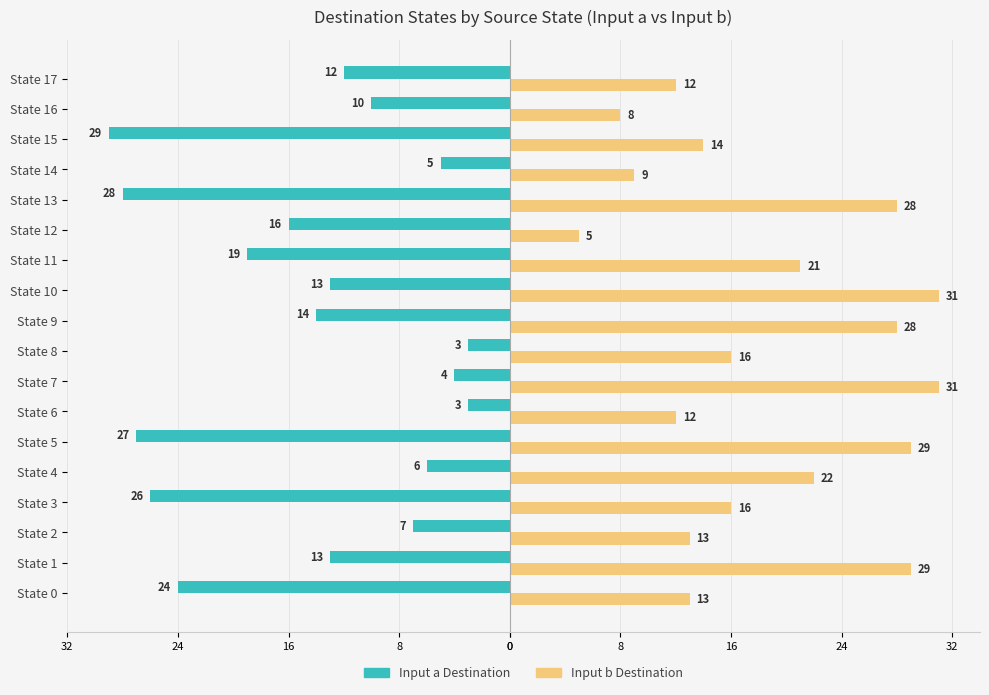

Rank the series by their maximum value, from highest to lowest.

Input b Destination, Input a Destination